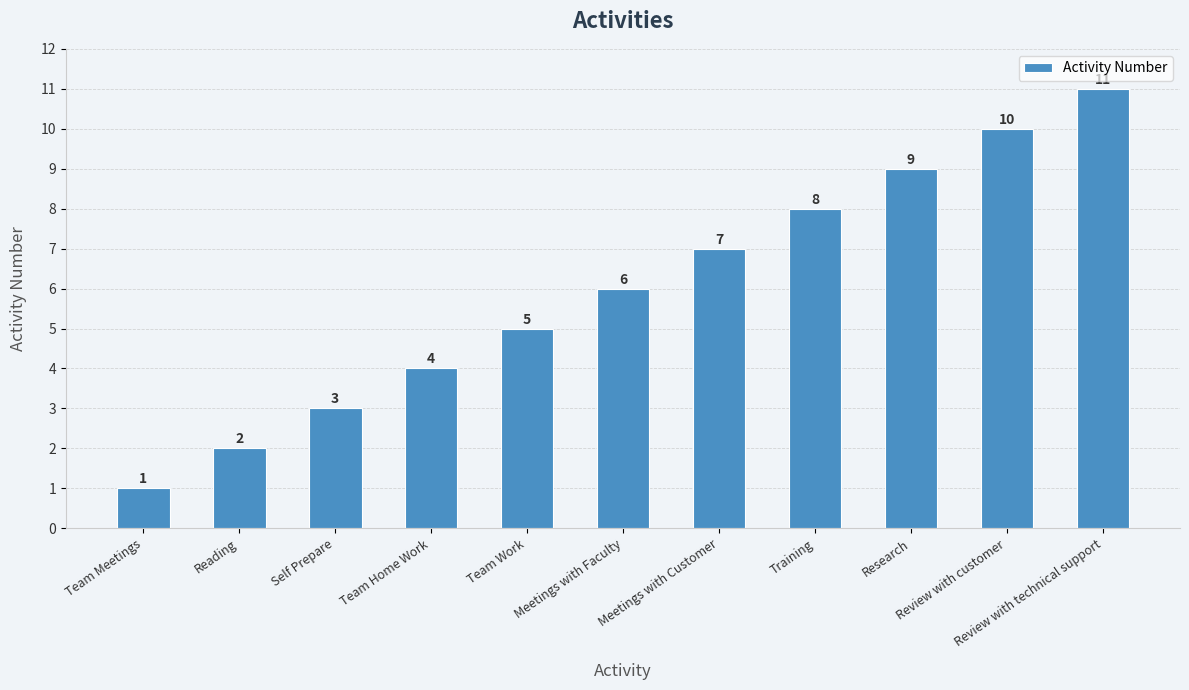

What is the sum of all values?

66